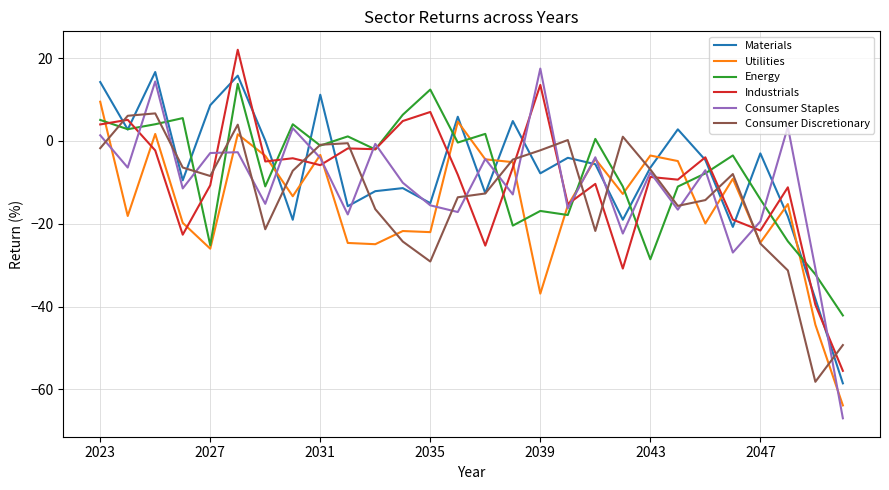

Which series has the largest range (max minus min)?

Consumer Staples